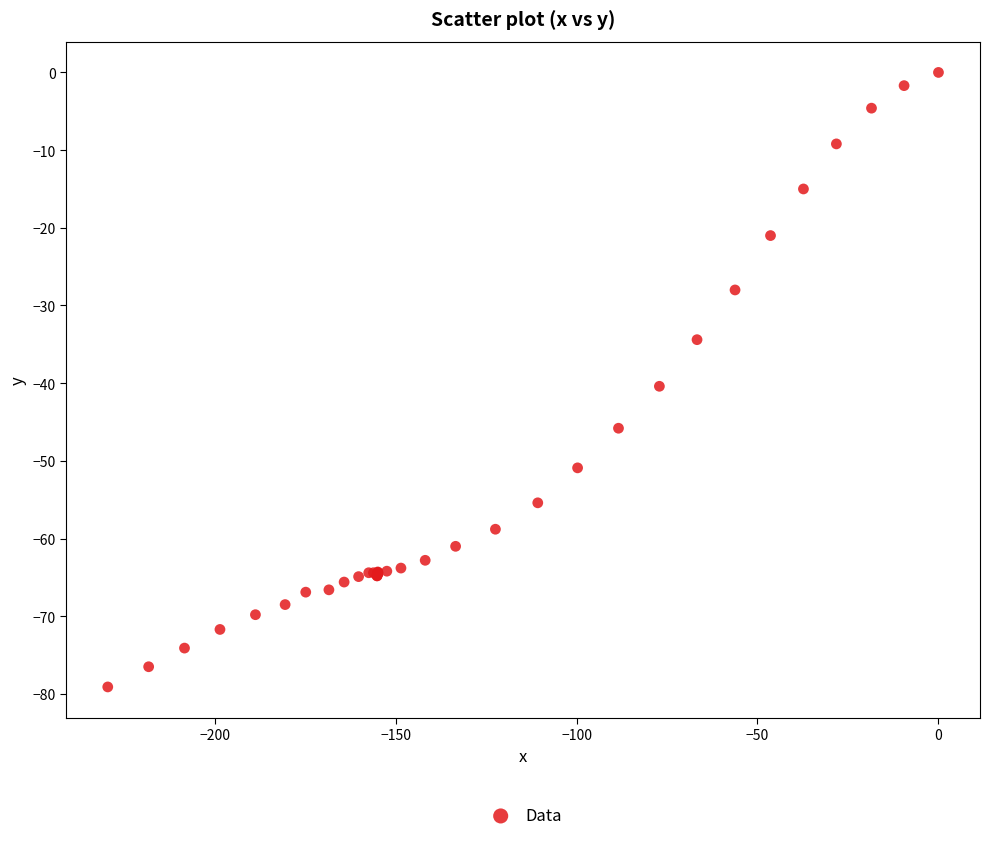

What Y value in the scatter plot is closest to -39?

-40.4